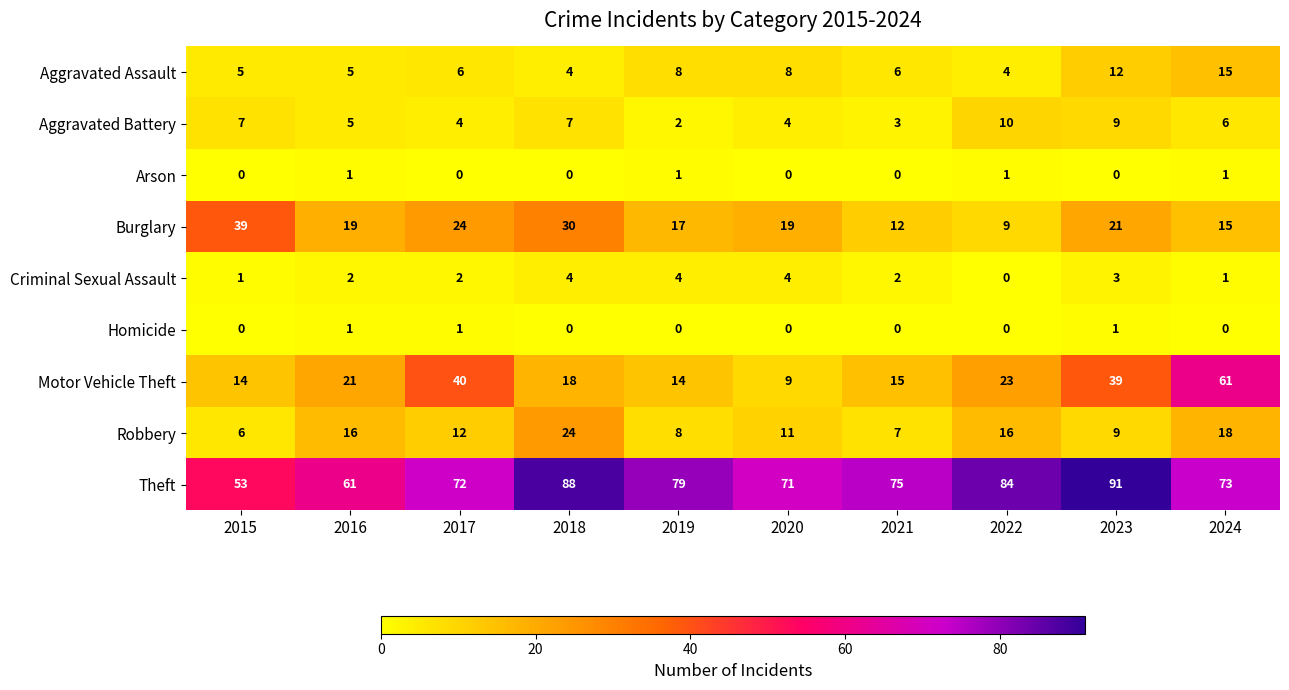

The Aggravated Battery series shows 6 at 2024. True or false?

True